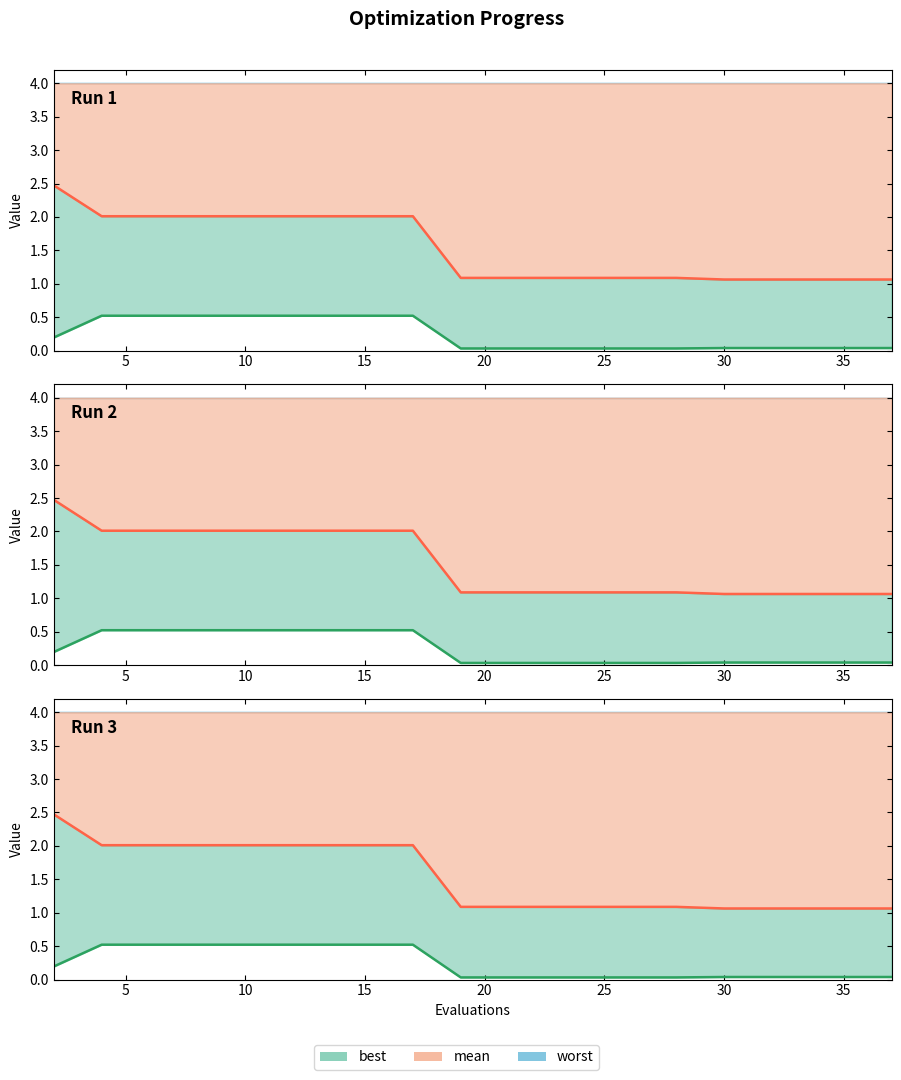

True or false: mean has more than 2 interior local peaks.

False